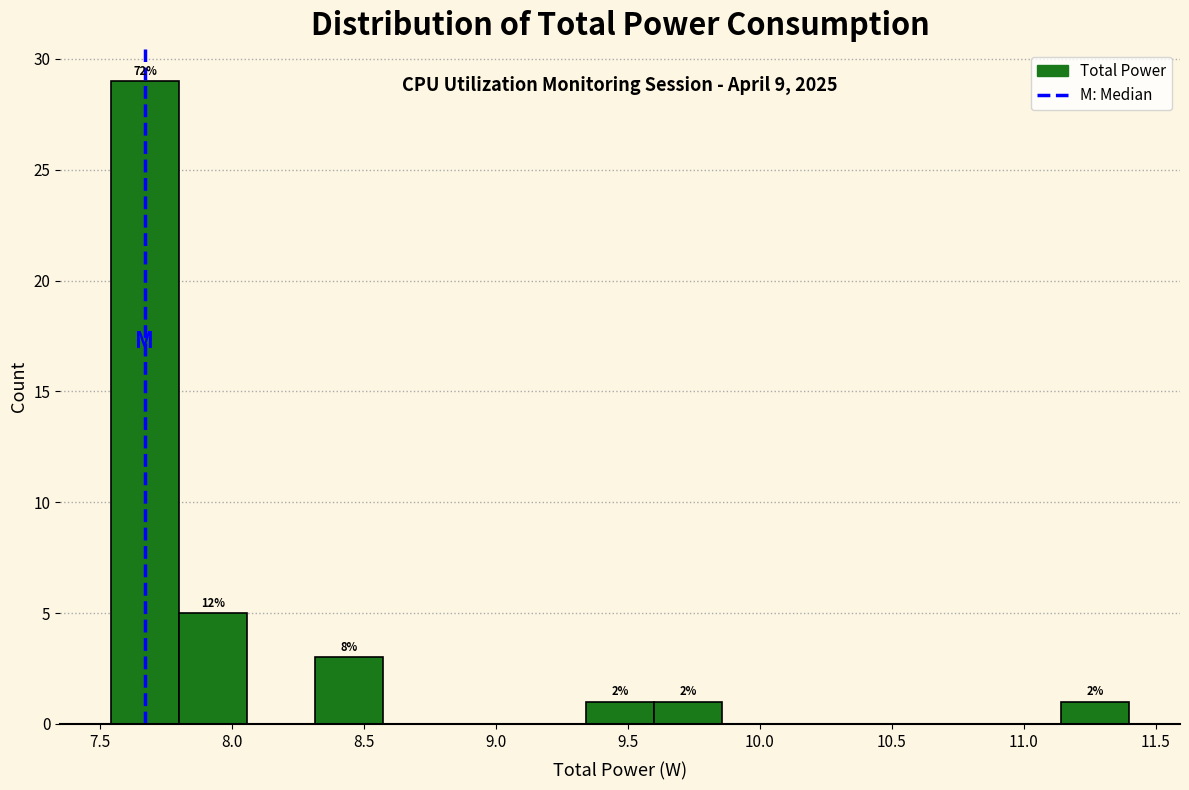

Which range on the x-axis has the tallest bar?

7.55 to 7.80